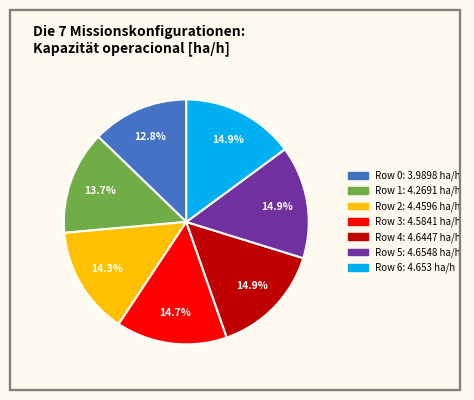

How many slices are in this pie chart?

7